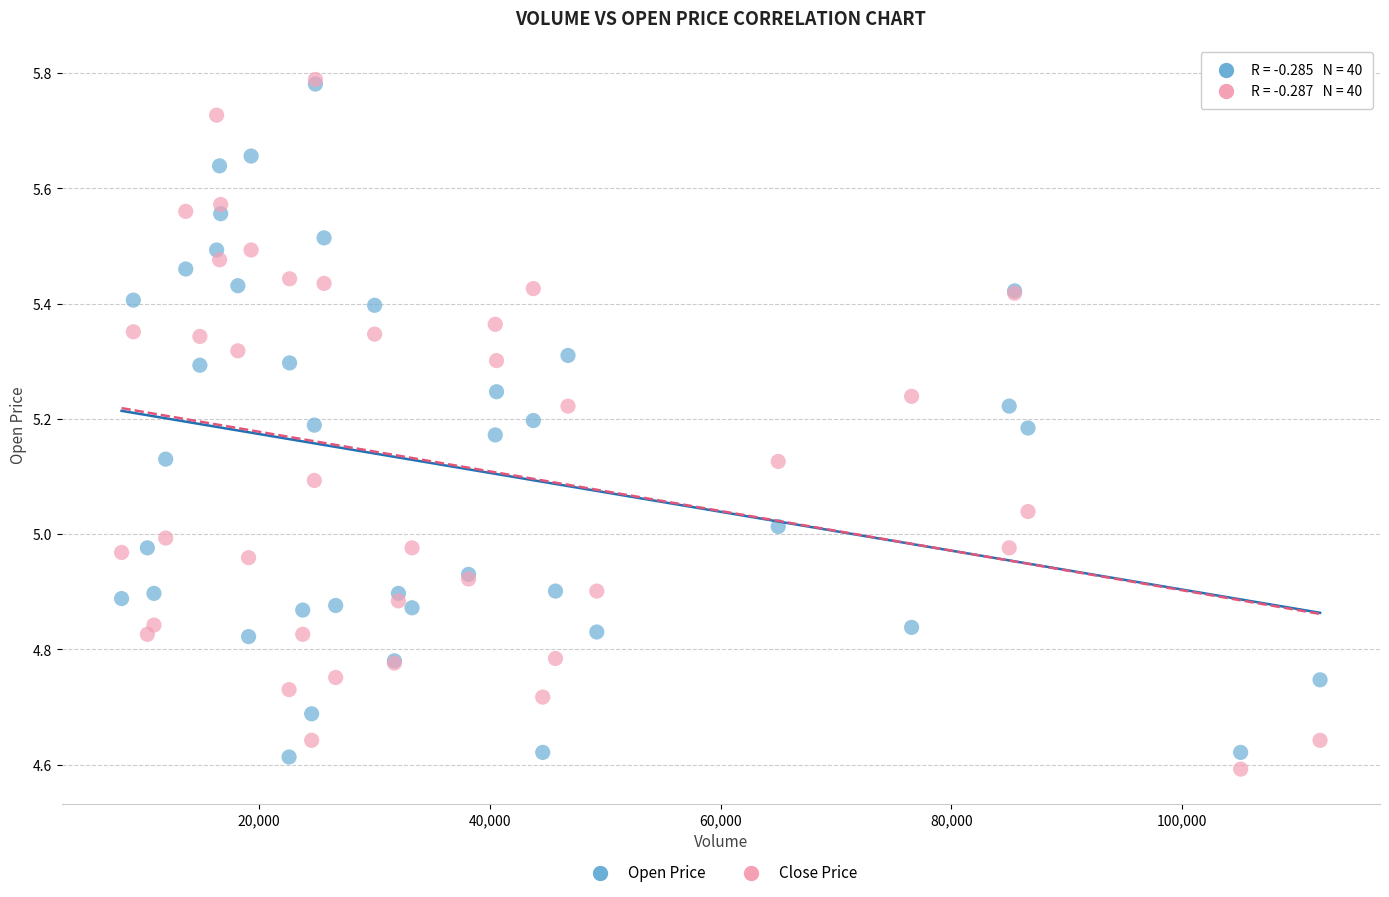

What are all the series names shown in the legend?

Open Price, Close Price